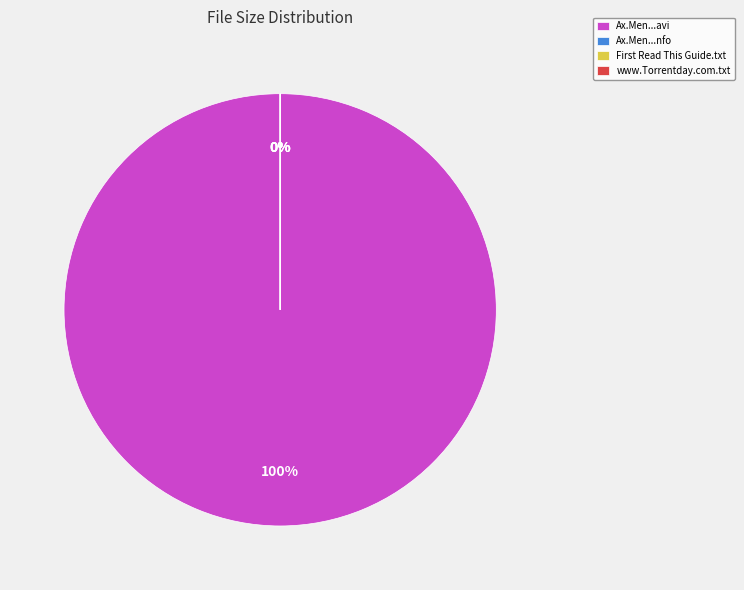

Is Ax.Men.S06E02.HDTV.XviD-AFG.avi the majority of the pie?

Yes